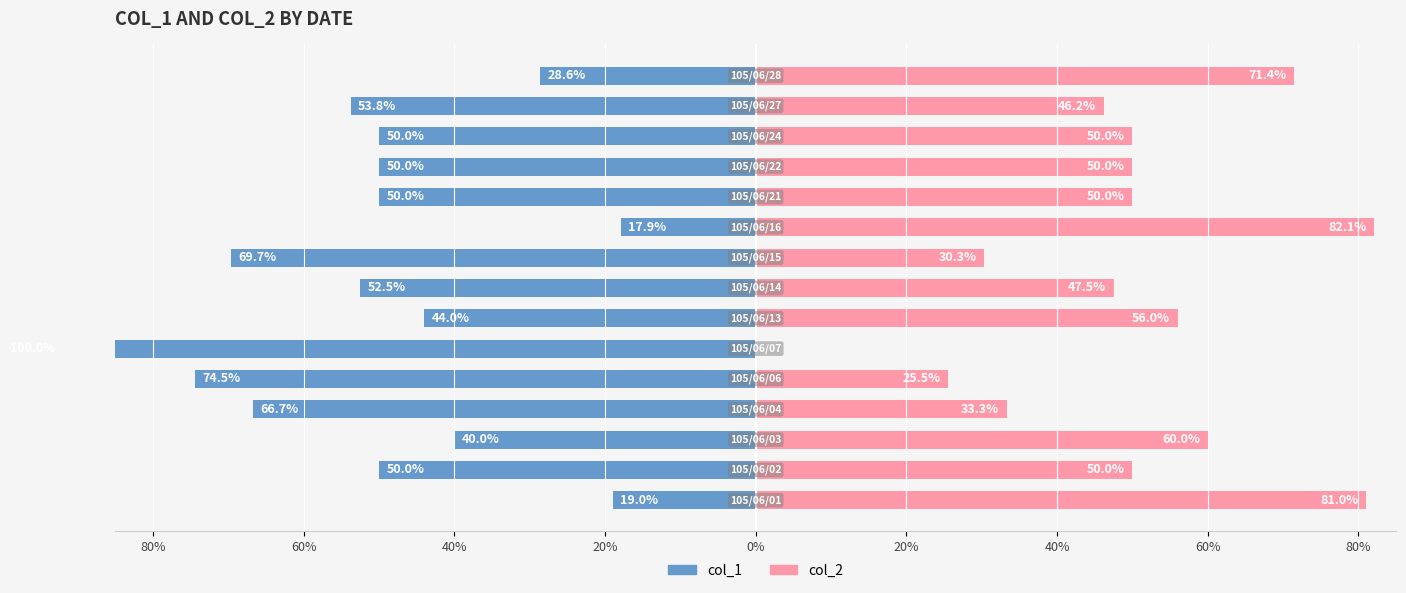

Are the bars grouped side by side (vs. stacked)?

Yes